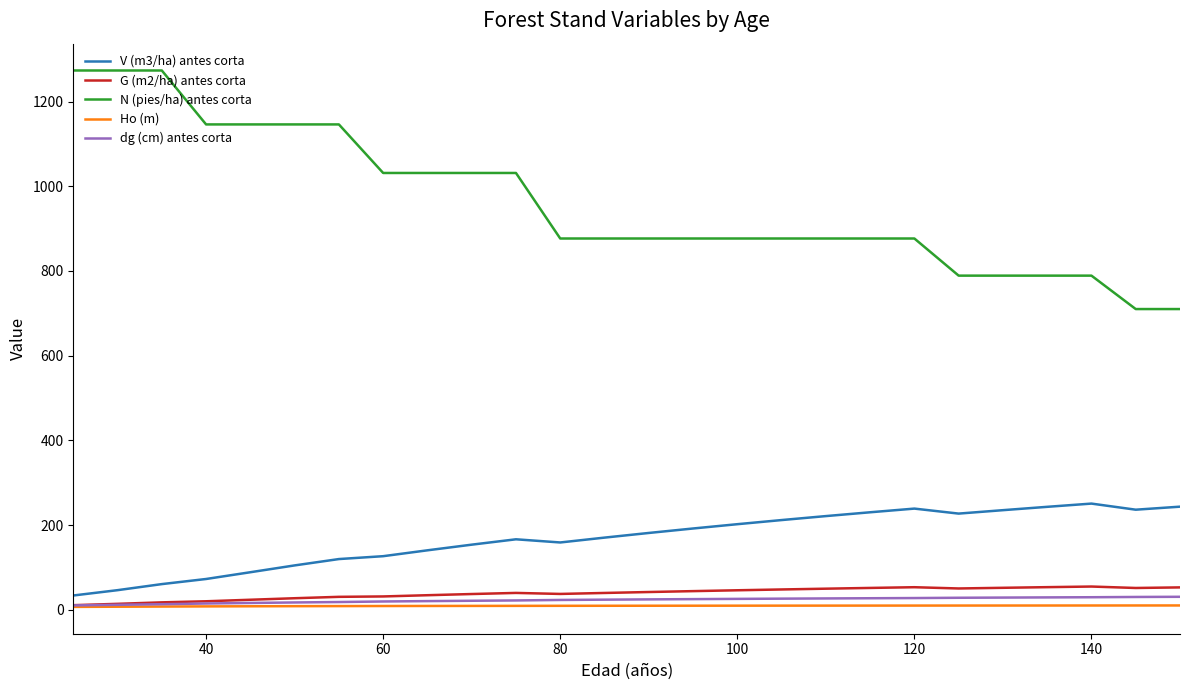

What are all the series names shown in the legend?

V (m3/ha) antes corta, G (m2/ha) antes corta, N (pies/ha) antes corta, Ho (m), dg (cm) antes corta